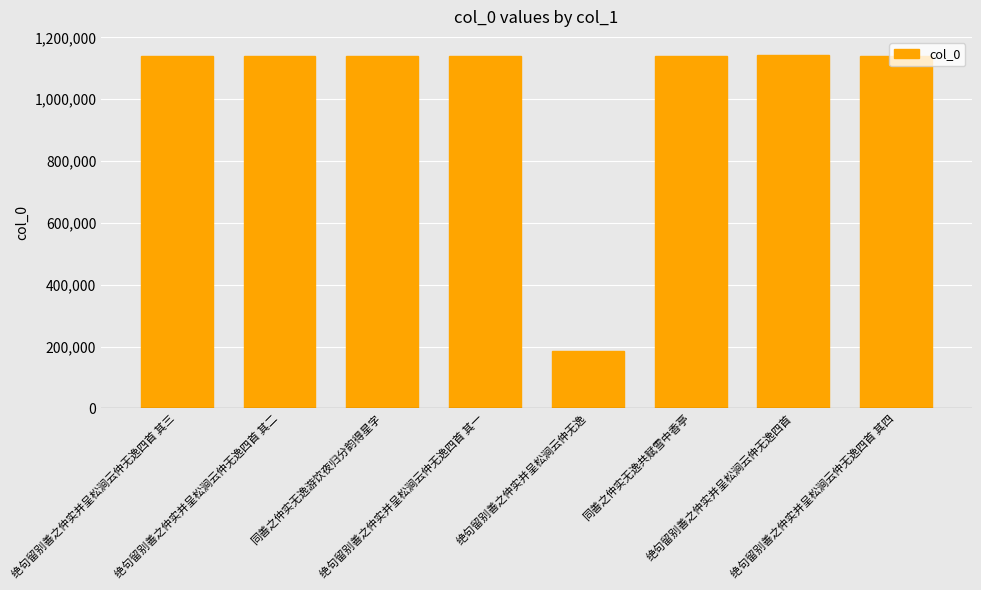

What is the difference between the values at 绝句留别善之仲实并呈松涧云仲无逸四首 其一 and 同善之仲实无逸共赋雪中香亭?

230